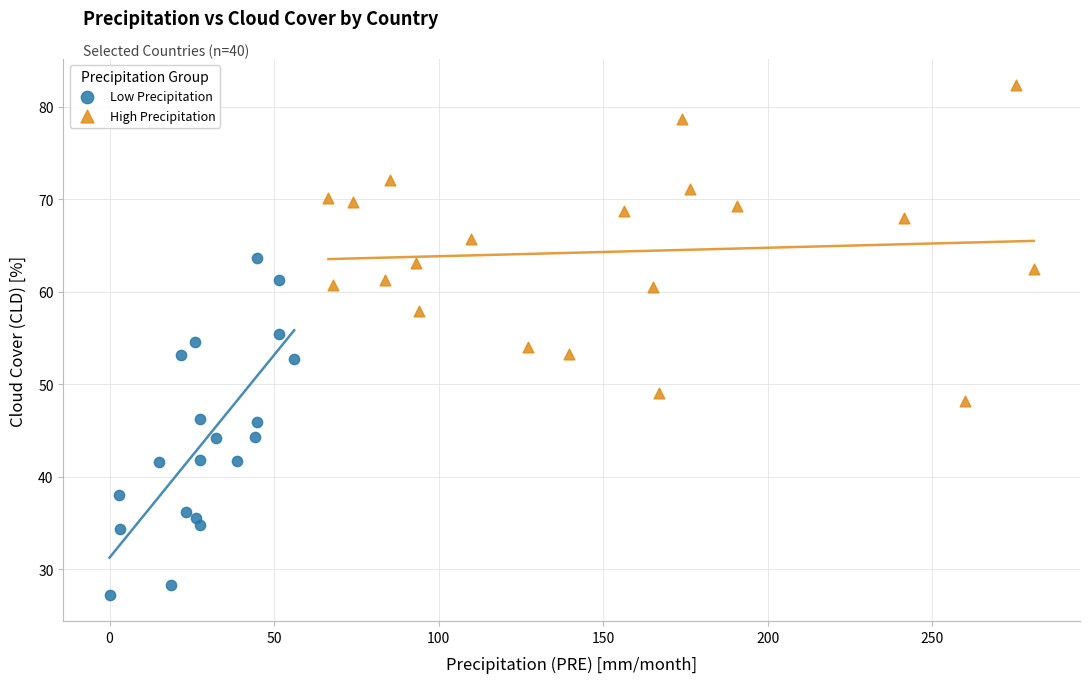

Which series has the widest spread of Y values?

Low Precipitation